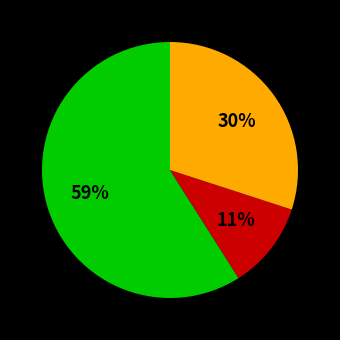

Count the number of slices in the pie.

3